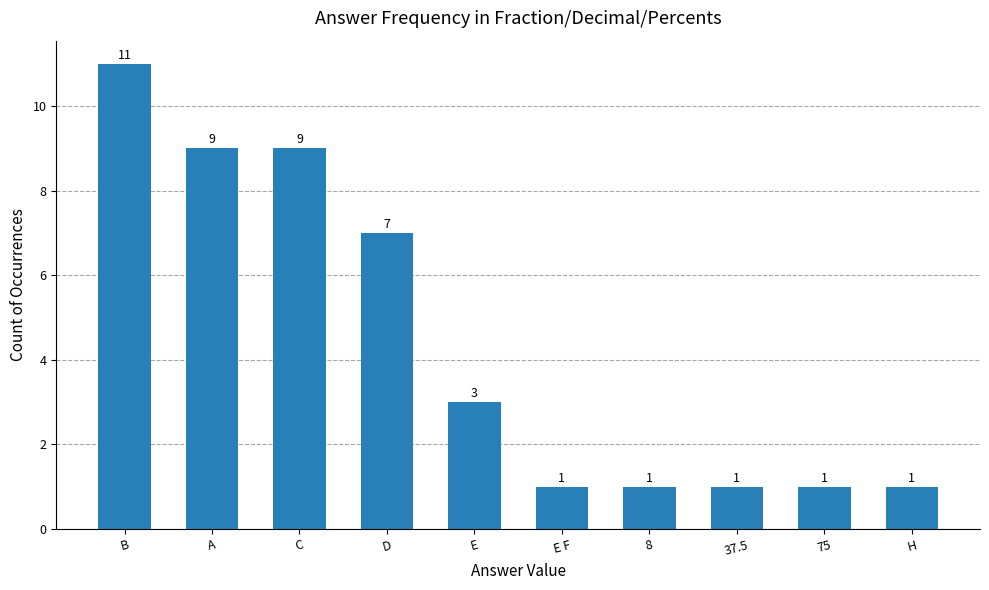

Does the chart contain stacked bars?

No